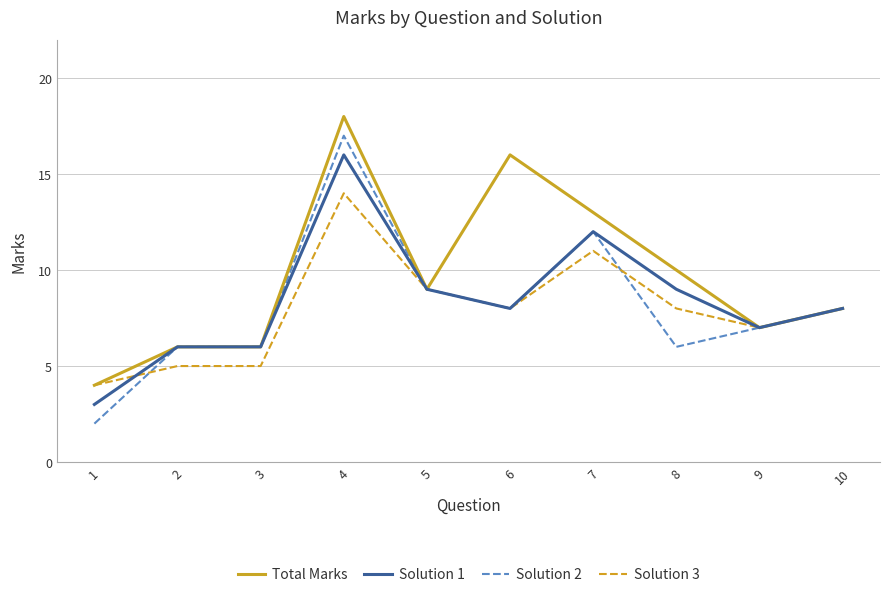

Is the value of Total Marks at 2 greater than the value of Solution 2 at 1?

Yes